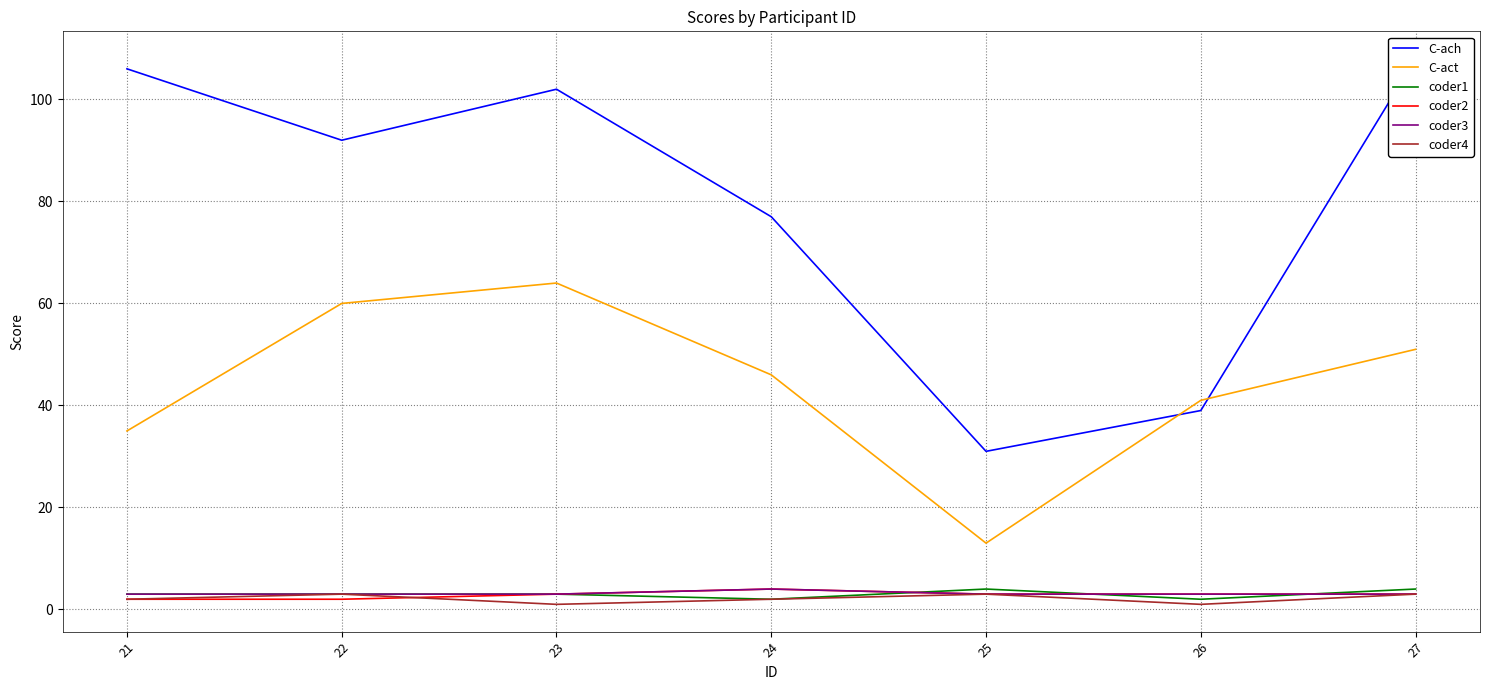

What are all the series names shown in the legend?

C-ach, C-act, coder1, coder2, coder3, coder4